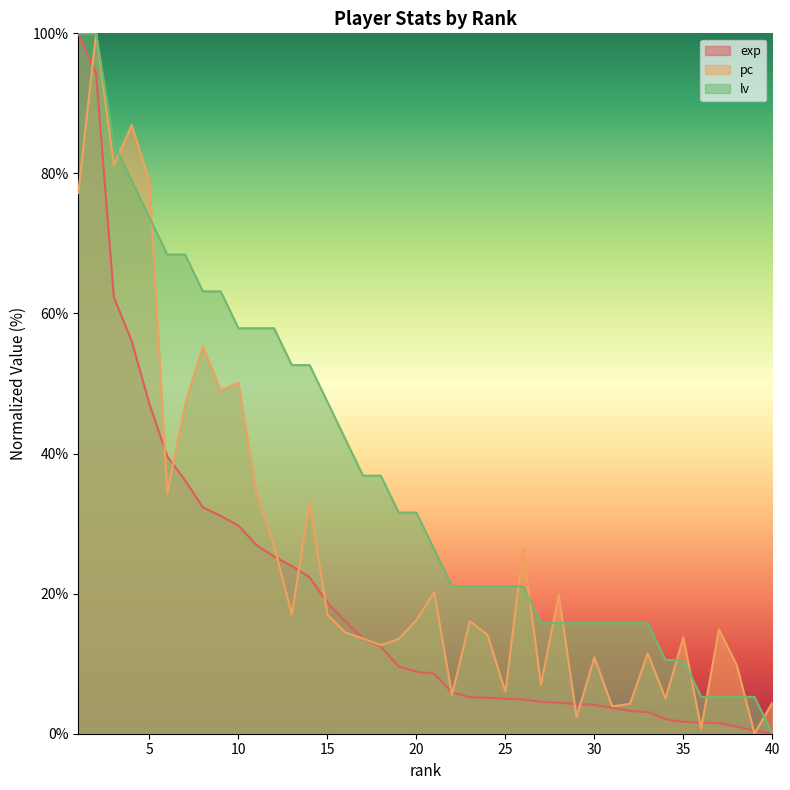

What is the value of the lv point at the 35th from the left?

10.5